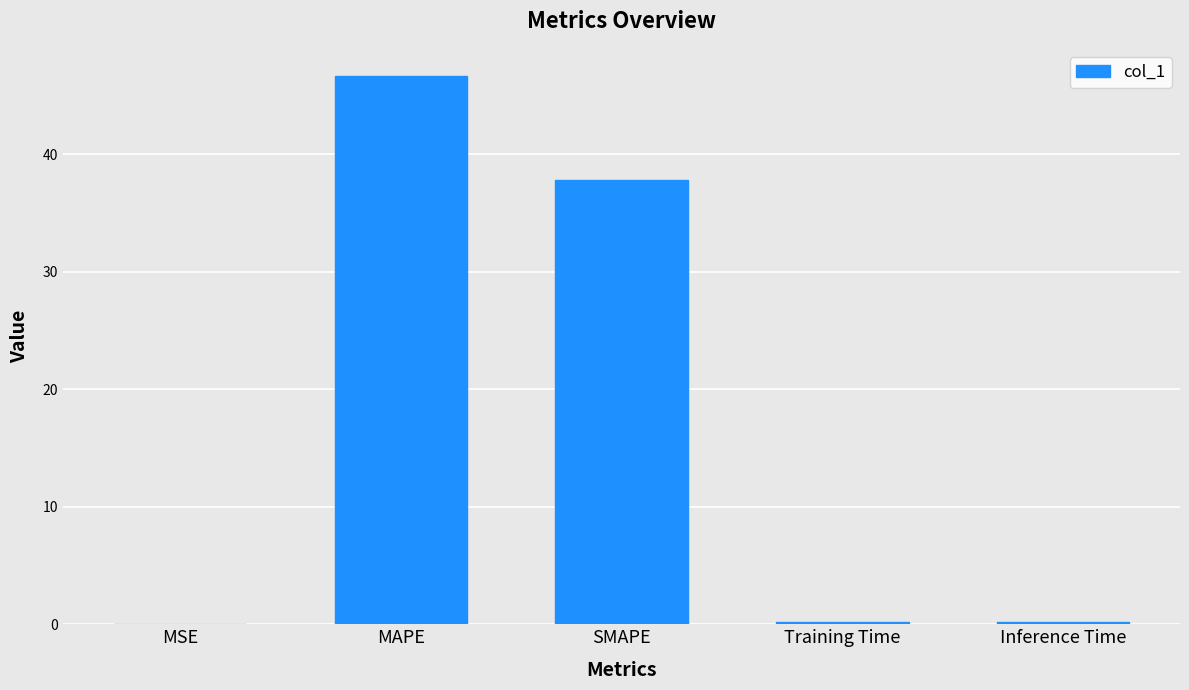

The value at SMAPE is 17.7. True or false?

False